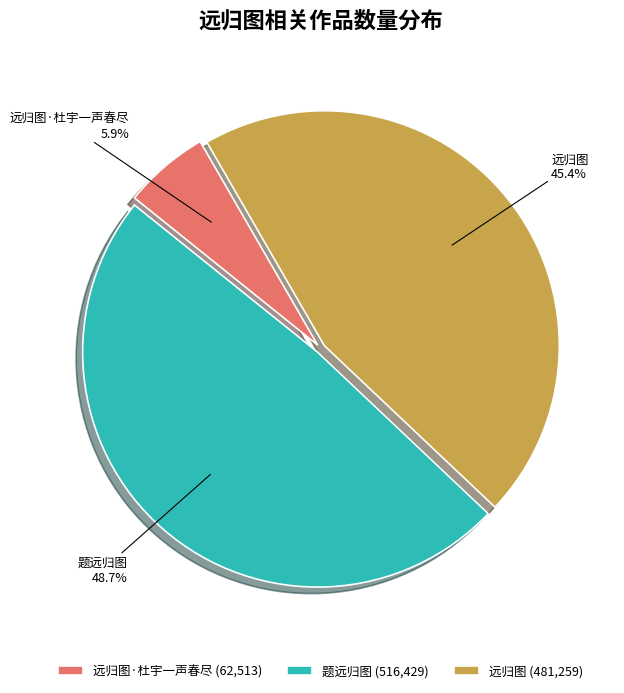

Count the number of slices in the pie.

3